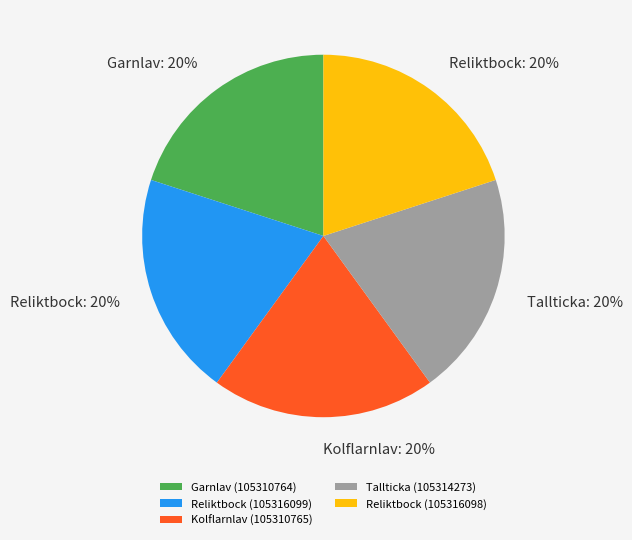

The Garnlav (105310764) slice represents 10% of the pie. True or false?

False